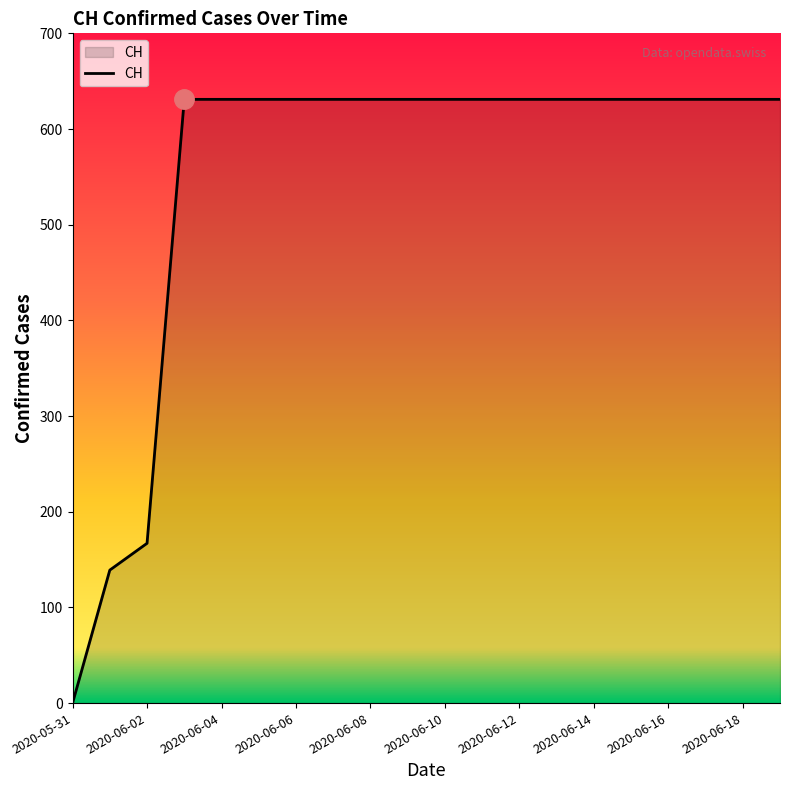

What is the difference between the maximum and minimum values?

631